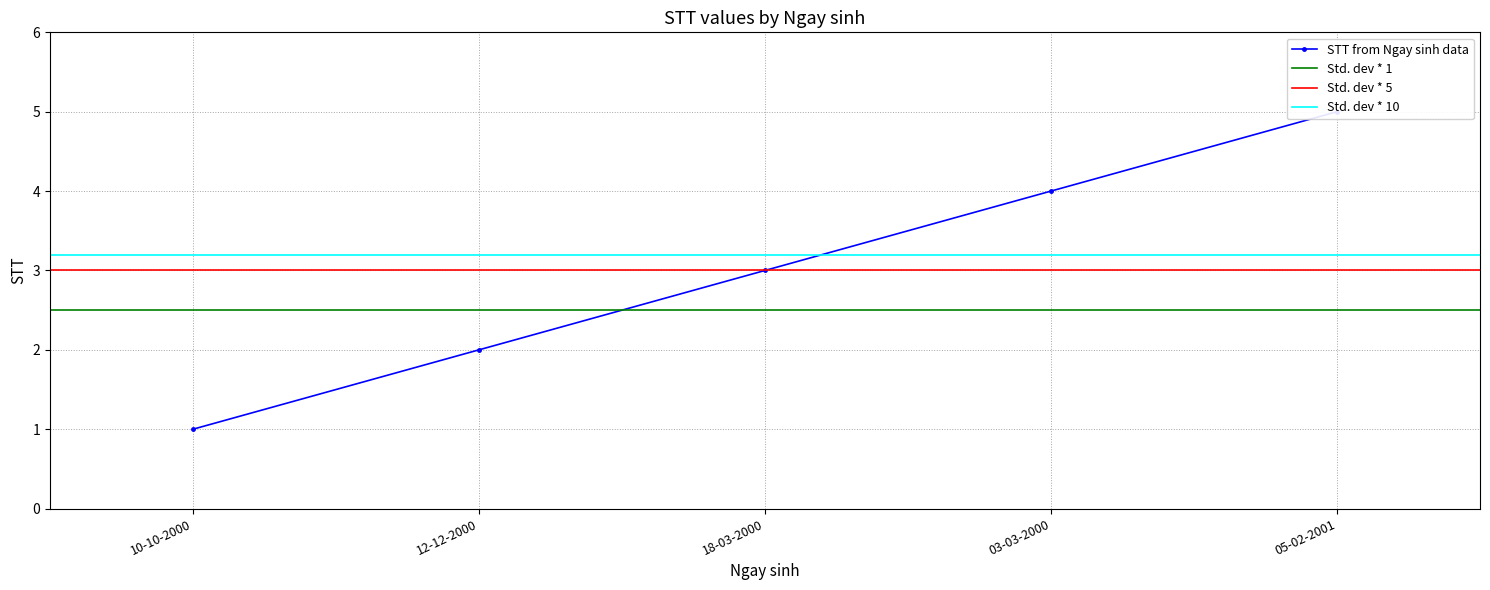

True or false: Std. dev * 5 and Std. dev * 1 intersect in this chart.

False